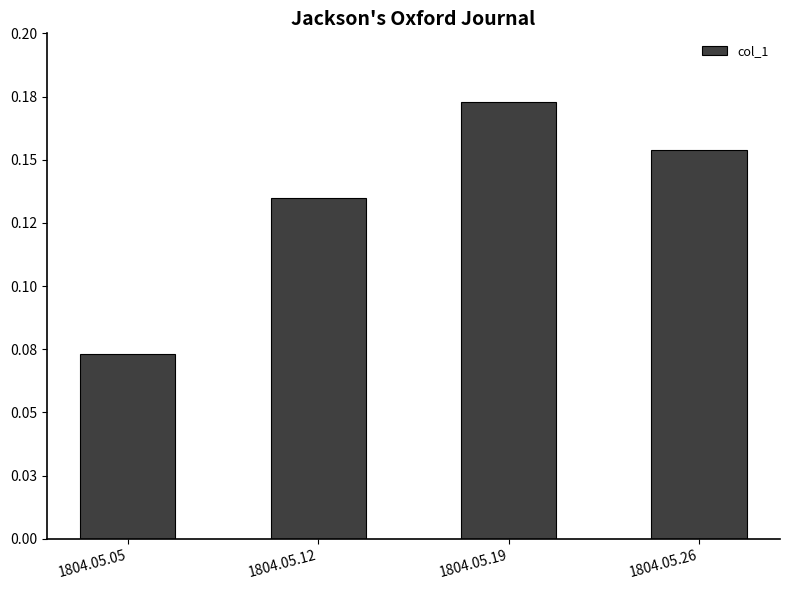

Does the chart contain any negative values?

No